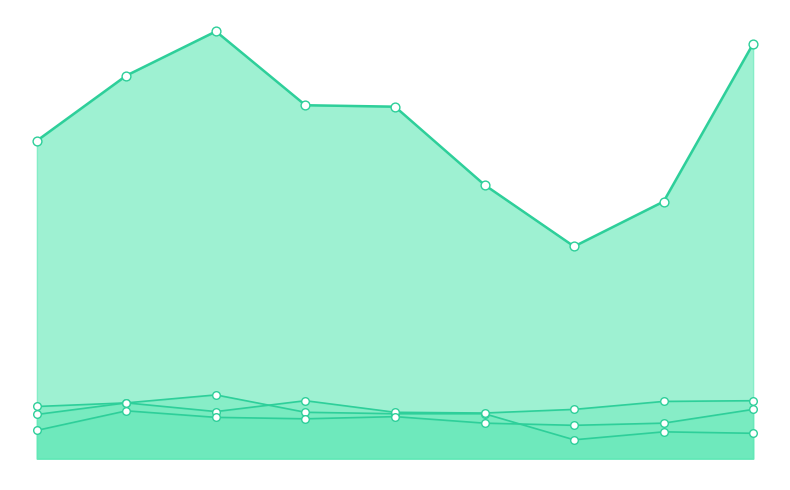

Which series reaches the maximum Y coordinate?

Burglary